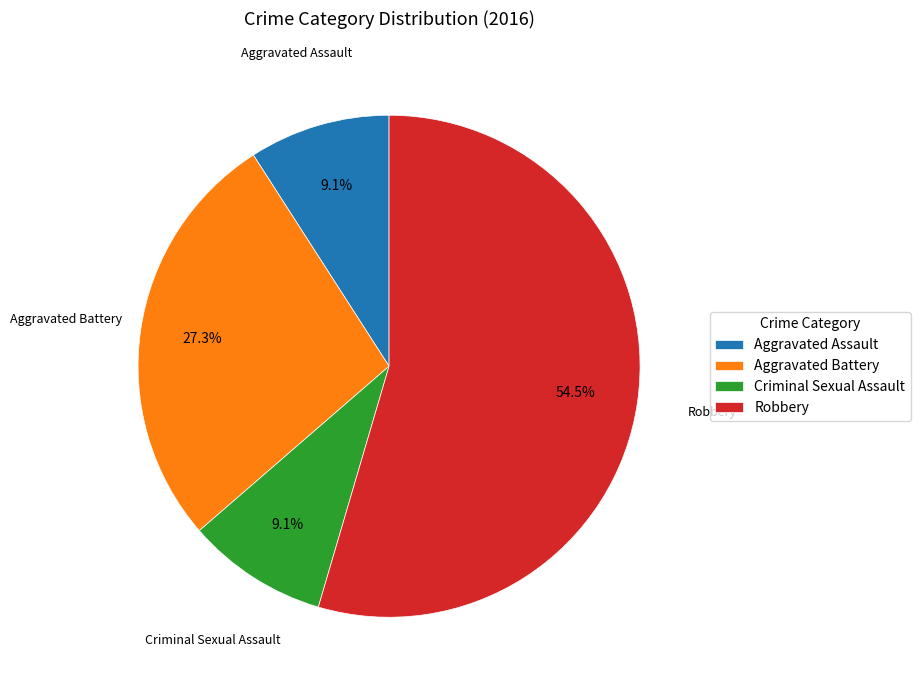

To the nearest percent, what is the average slice percentage?

25%